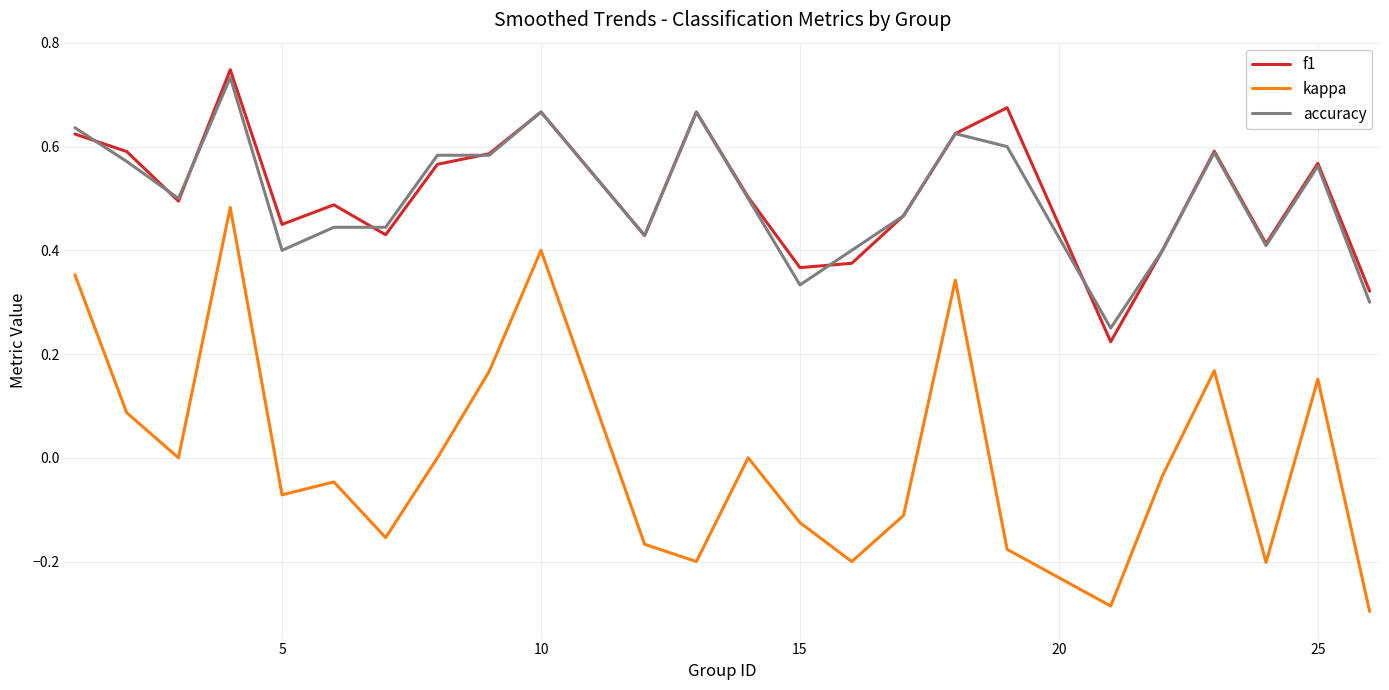

At how many categories does at least one series exceed 0?

24